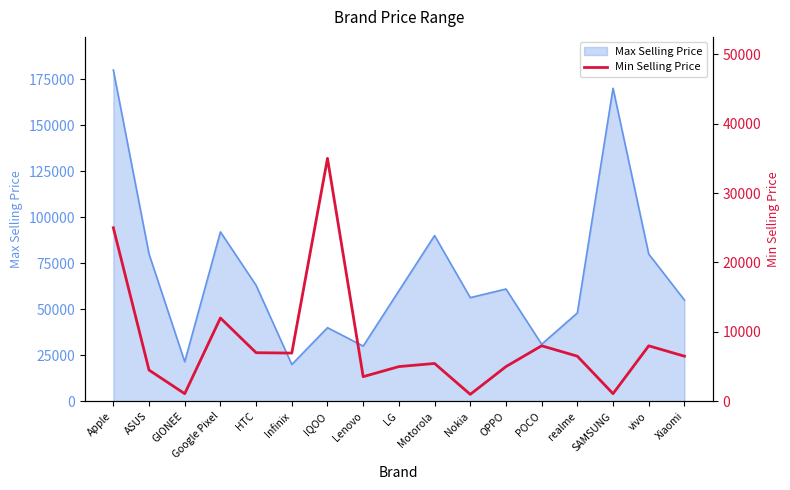

How many interior local peaks (higher than both neighbors) does the data have?

5